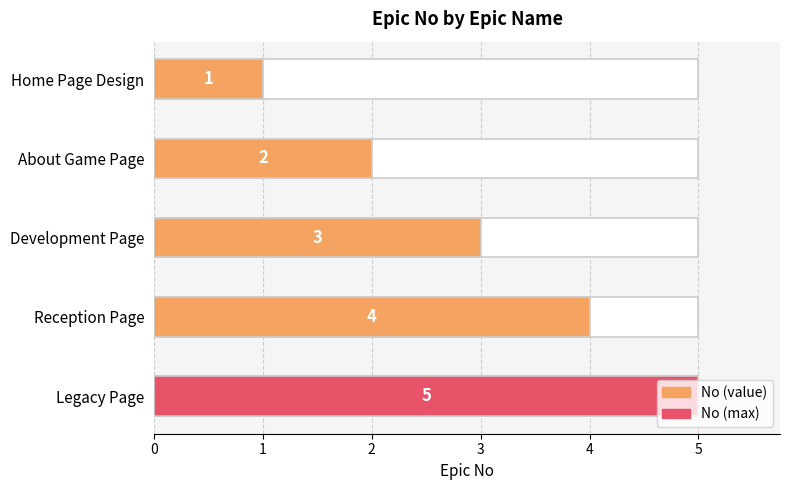

Reading right to left, list all the values displayed in this chart.

5	4	3	2	1